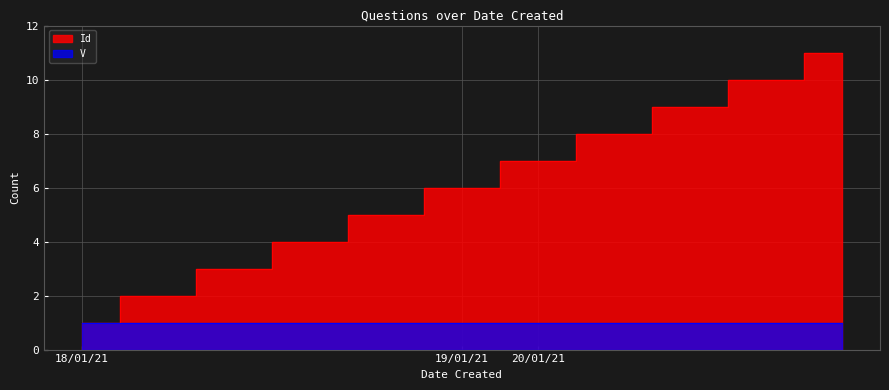

Rank the categories by value from highest to lowest.

20/01/21, 20/01/21, 20/01/21, 20/01/21, 20/01/21, 19/01/21, 18/01/21, 18/01/21, 18/01/21, 18/01/21, 18/01/21